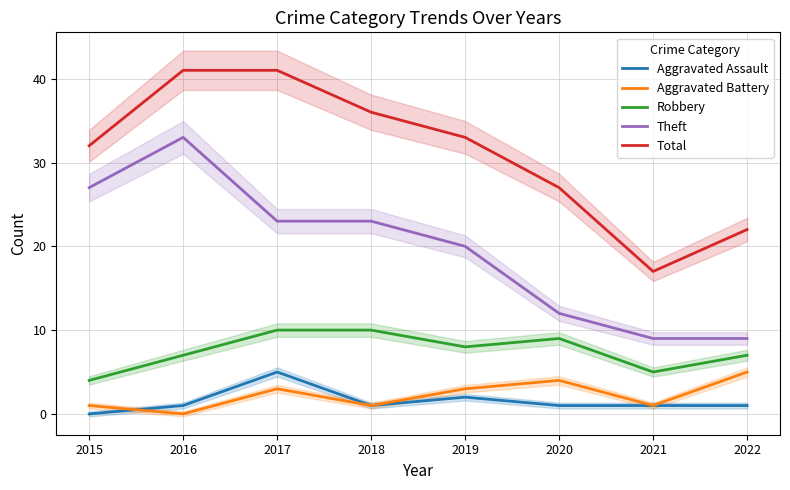

How many Total values are between 27 and 41?

6